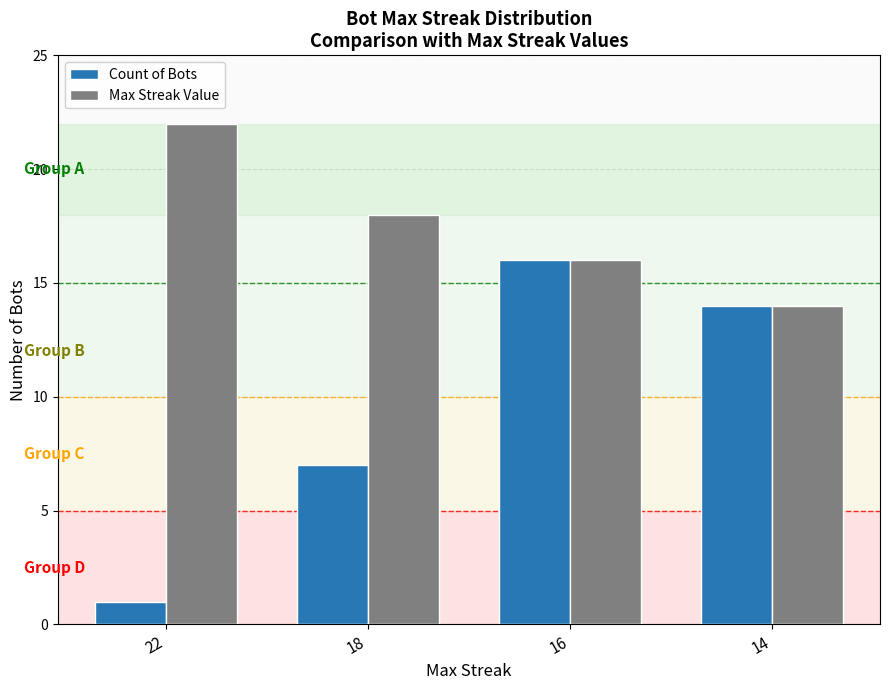

The Max Streak Value series shows 22 at 22. True or false?

True